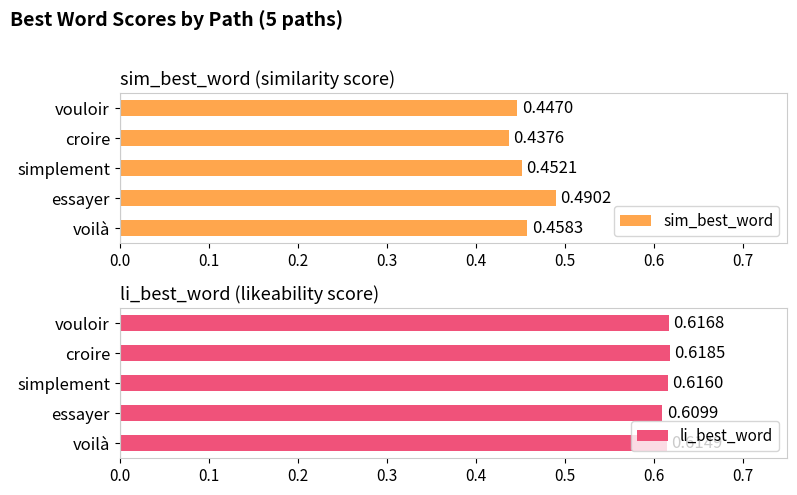

Rank the categories by li_best_word value from lowest to highest.

essayer, voilà, simplement, vouloir, croire